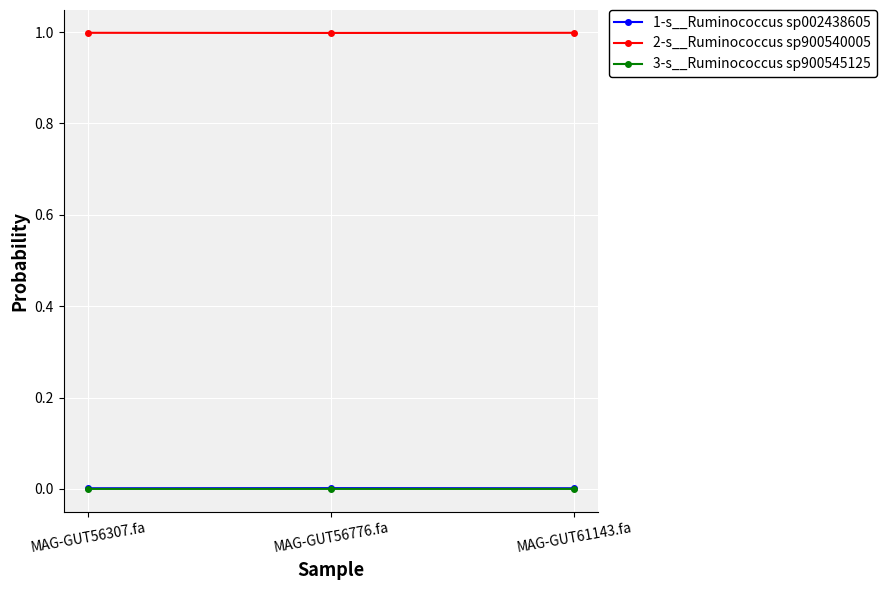

True or false: 2-s__Ruminococcus sp900540005 has a value of 1.7 at MAG-GUT56307.fa.

False